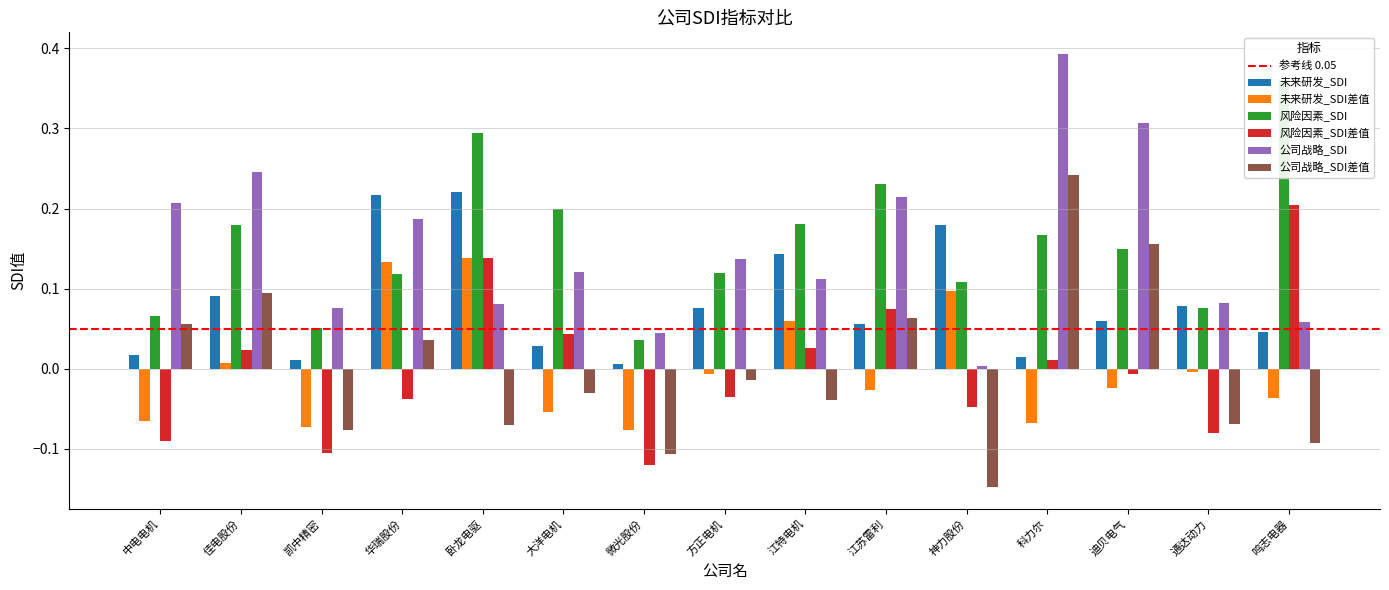

List the labels in order of 风险因素_SDI差值 value, largest first.

鸣志电器, 卧龙电驱, 江苏雷利, 大洋电机, 江特电机, 佳电股份, 科力尔, 迪贝电气, 方正电机, 华瑞股份, 神力股份, 通达动力, 中电电机, 凯中精密, 微光股份